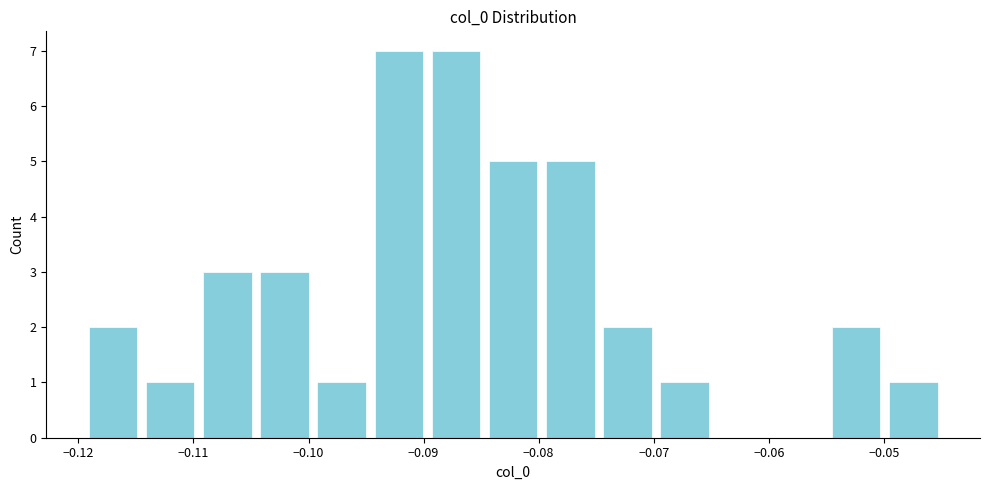

Reading left to right, list every bar in this chart as the range it spans on the x-axis followed by its height. Neither the bar edges nor the heights are printed on the chart, so give them approximately, as read against the axes.

-0.119 to -0.115: 2
-0.115 to -0.110: 1
-0.110 to -0.105: 3
-0.105 to -0.100: 3
-0.100 to -0.095: 1
-0.095 to -0.090: 7
-0.090 to -0.085: 7
-0.085 to -0.080: 5
-0.080 to -0.075: 5
-0.075 to -0.070: 2
-0.070 to -0.065: 1
-0.065 to -0.060: 0
-0.060 to -0.055: 0
-0.055 to -0.050: 2
-0.050 to -0.045: 1